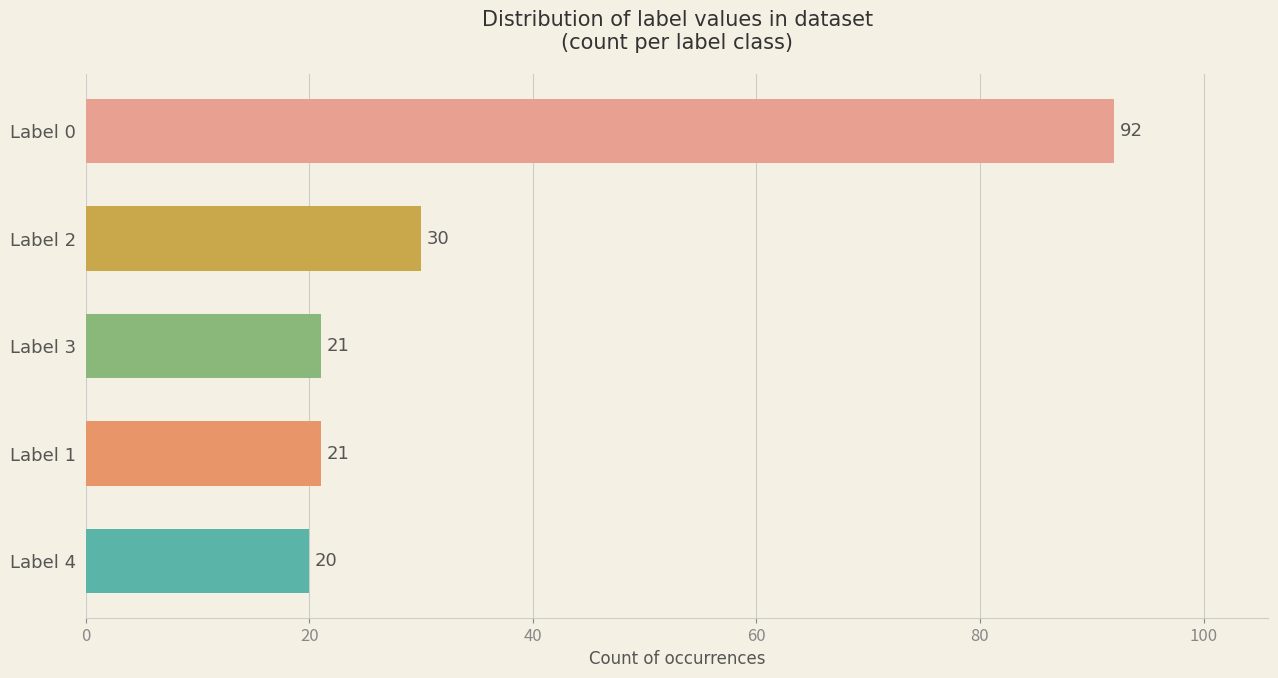

Which has a higher value, Label 3 or Label 2?

Label 2